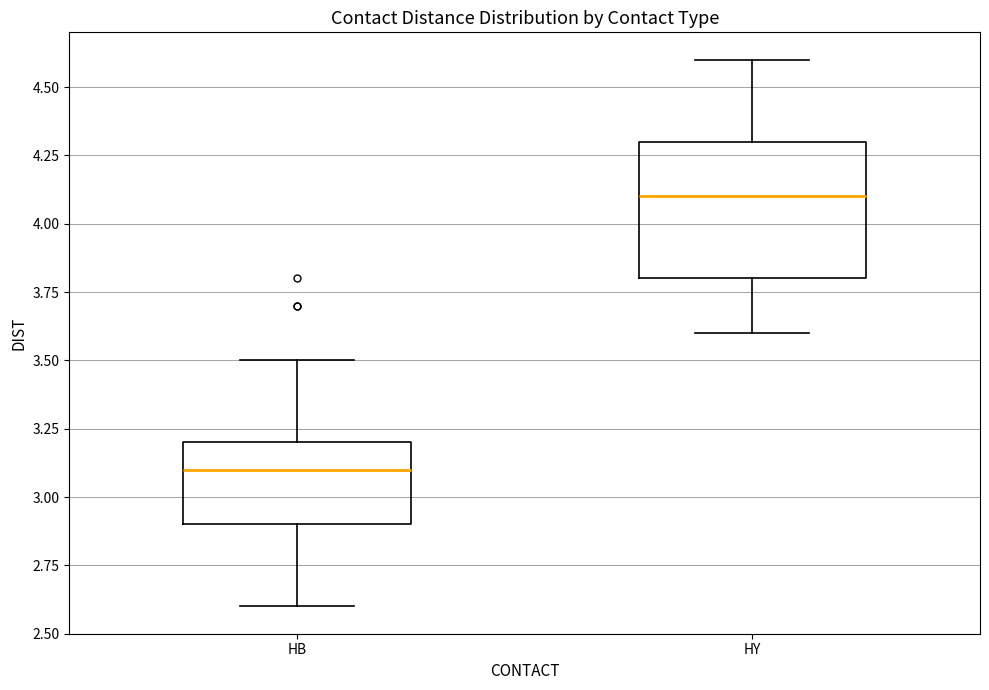

Which box has the lowest median line?

HB